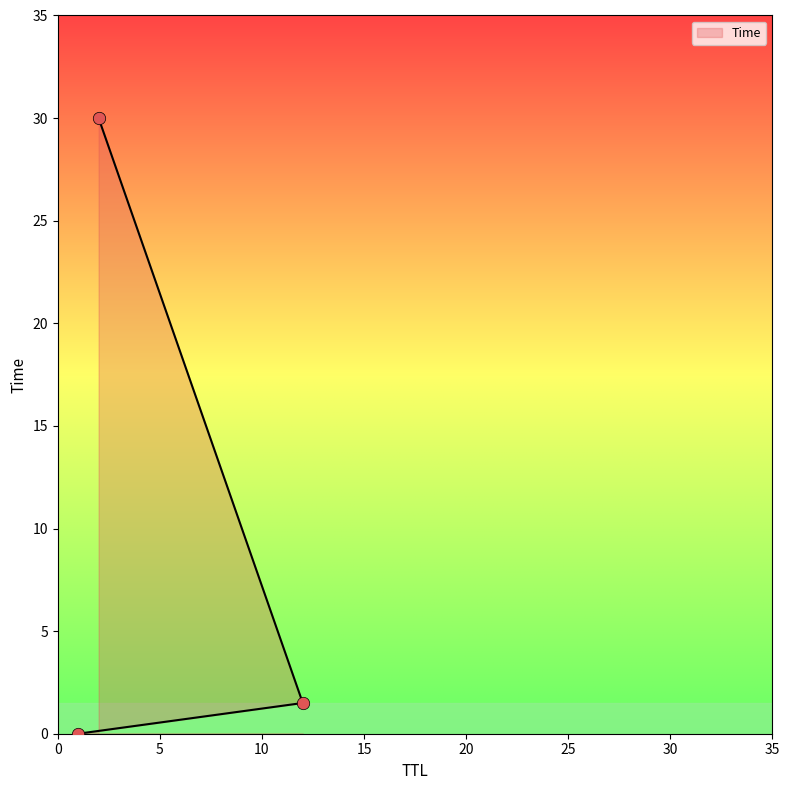

Between 2 and 1, which is larger?

2